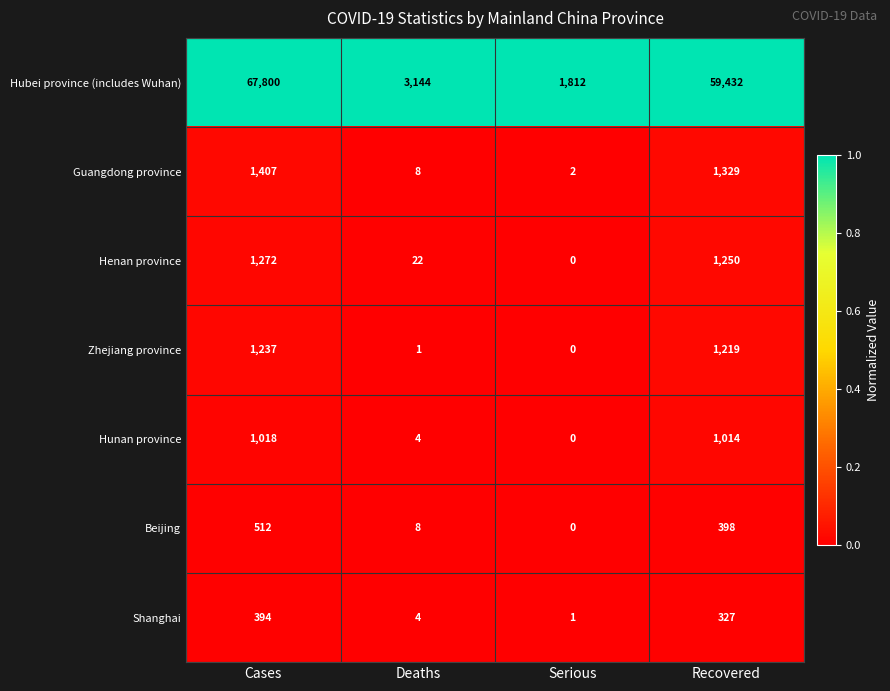

At which category is the sum across all series the highest?

Cases